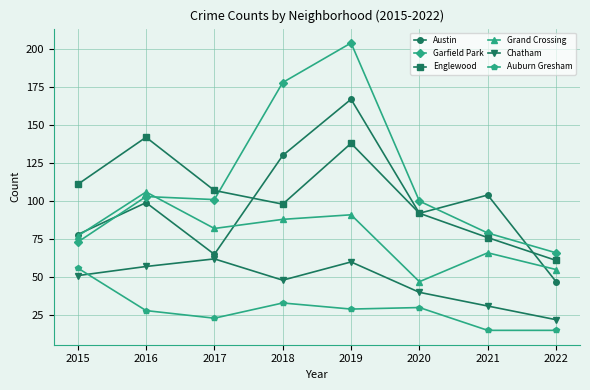

Between 2016 and 2019, which series saw the biggest shift?

Garfield Park